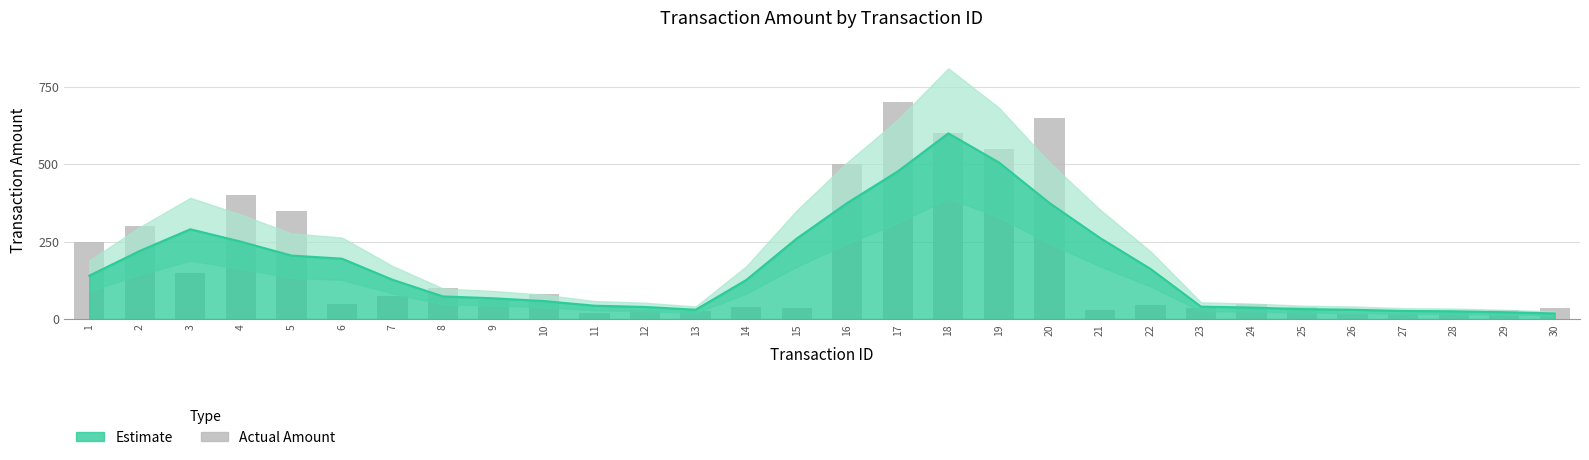

Rank the categories by value from highest to lowest.

17, 20, 18, 19, 16, 4, 5, 2, 1, 3, 8, 10, 7, 9, 6, 24, 22, 14, 25, 15, 23, 30, 12, 21, 29, 13, 28, 11, 27, 26